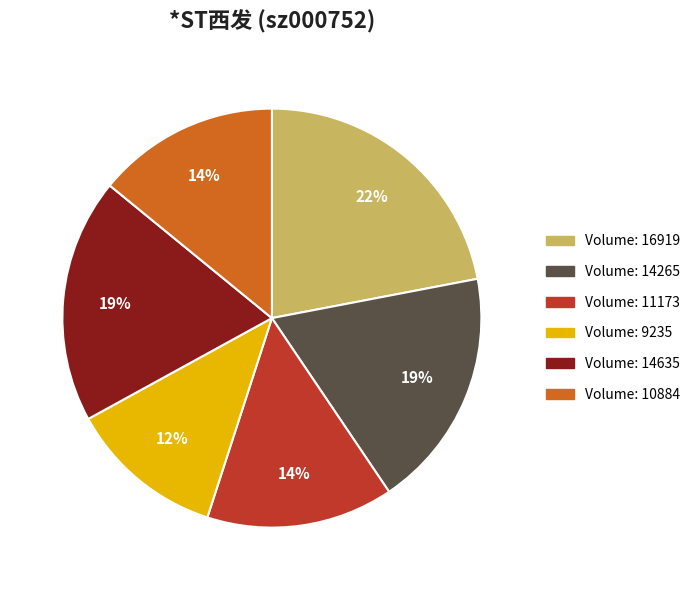

To the nearest percent, what is the difference between the largest and smallest slice percentages?

10%